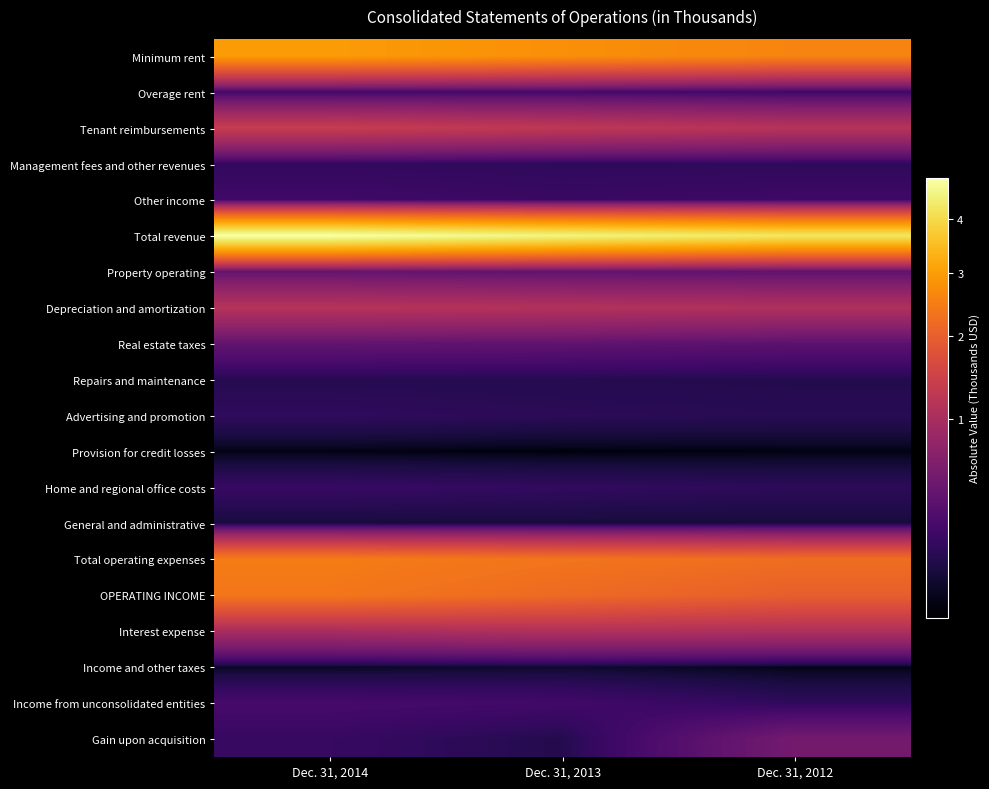

At which category is the sum across all series the highest?

Dec. 31, 2014